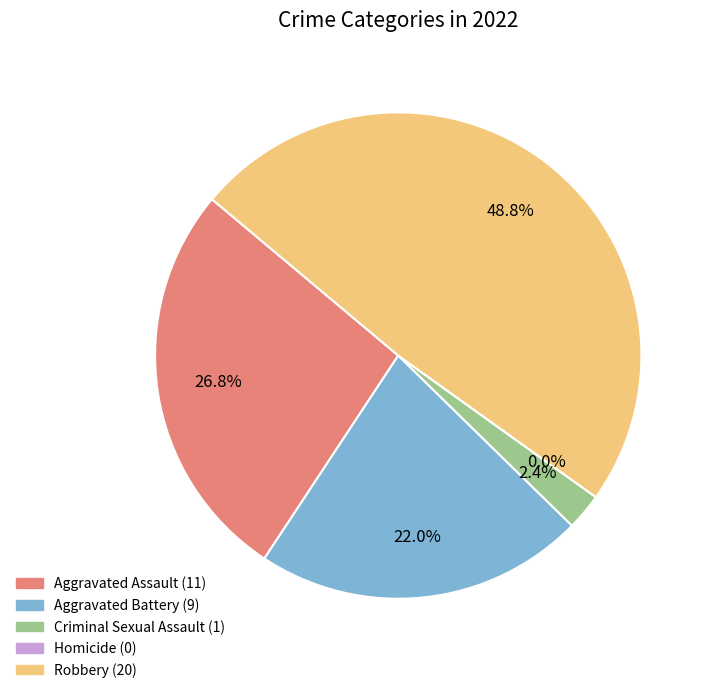

To the nearest percent, what portion does Aggravated Battery represent?

22%